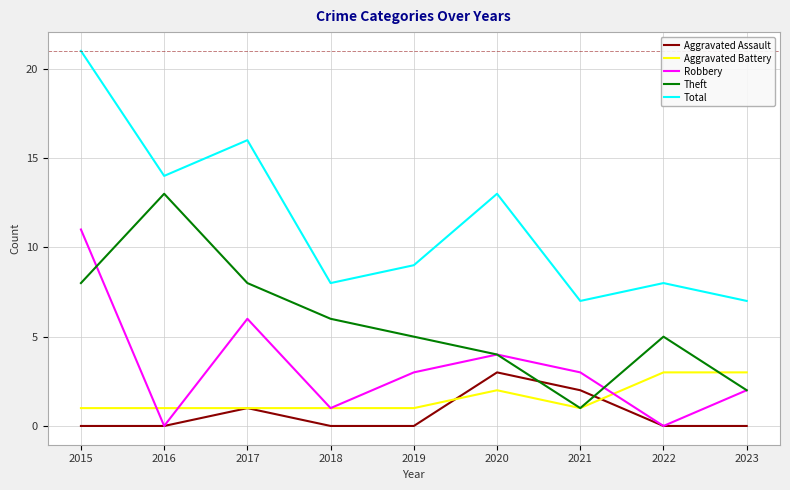

Reading left to right, transcribe all the data shown in this chart.

Aggravated Assault: 0	0	1	0	0	3	2	0	0
Aggravated Battery: 1	1	1	1	1	2	1	3	3
Robbery: 11	0	6	1	3	4	3	0	2
Theft: 8	13	8	6	5	4	1	5	2
Total: 21	14	16	8	9	13	7	8	7